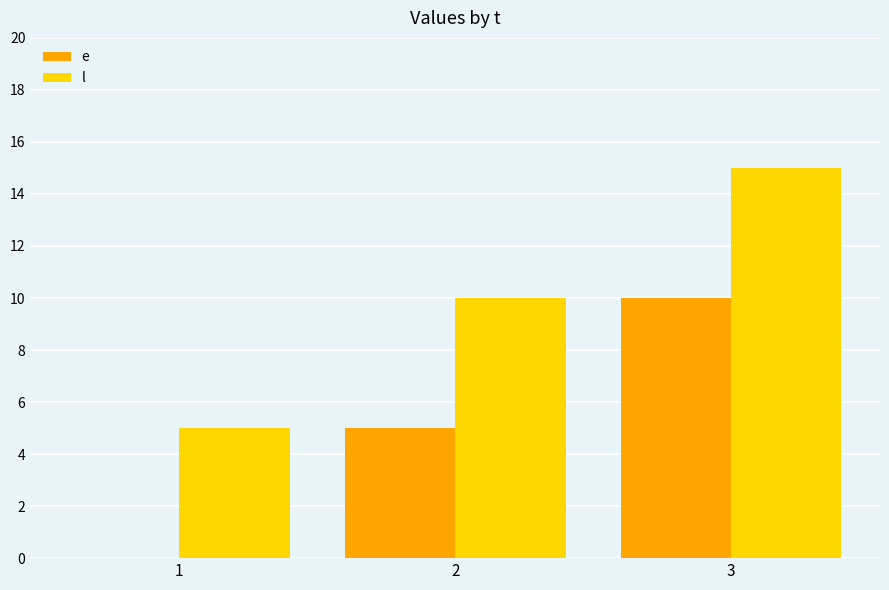

The value of l at 2 is 10. True or false?

True